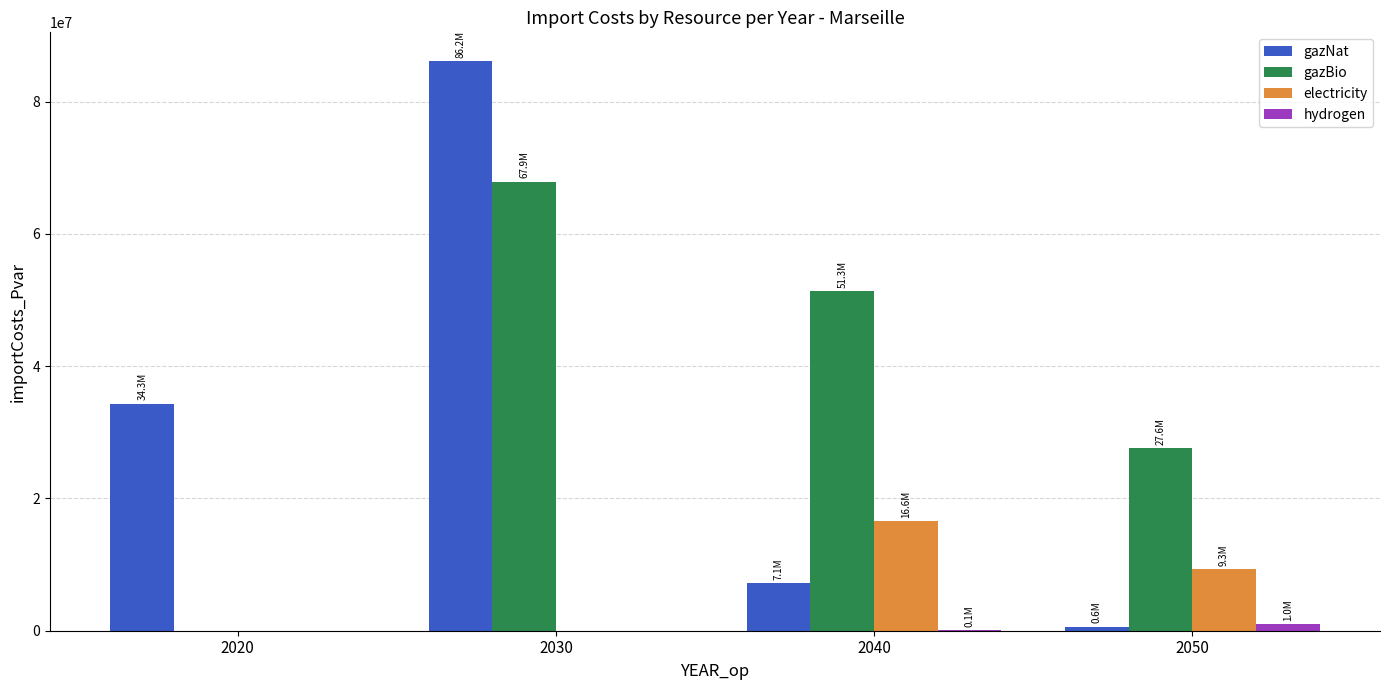

How many groups of bars are there?

4